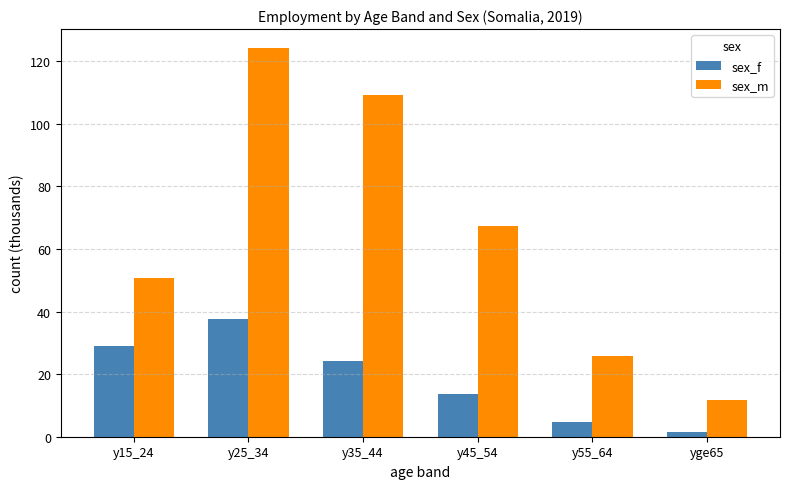

What is the sum of all sex_f values?

110.8